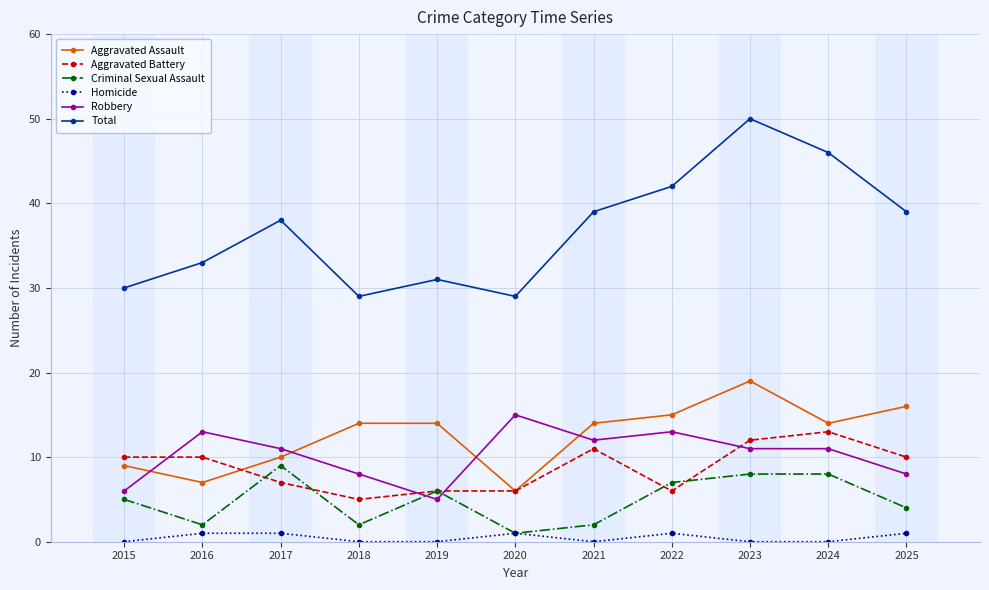

How many values in the Criminal Sexual Assault series are below 5?

5